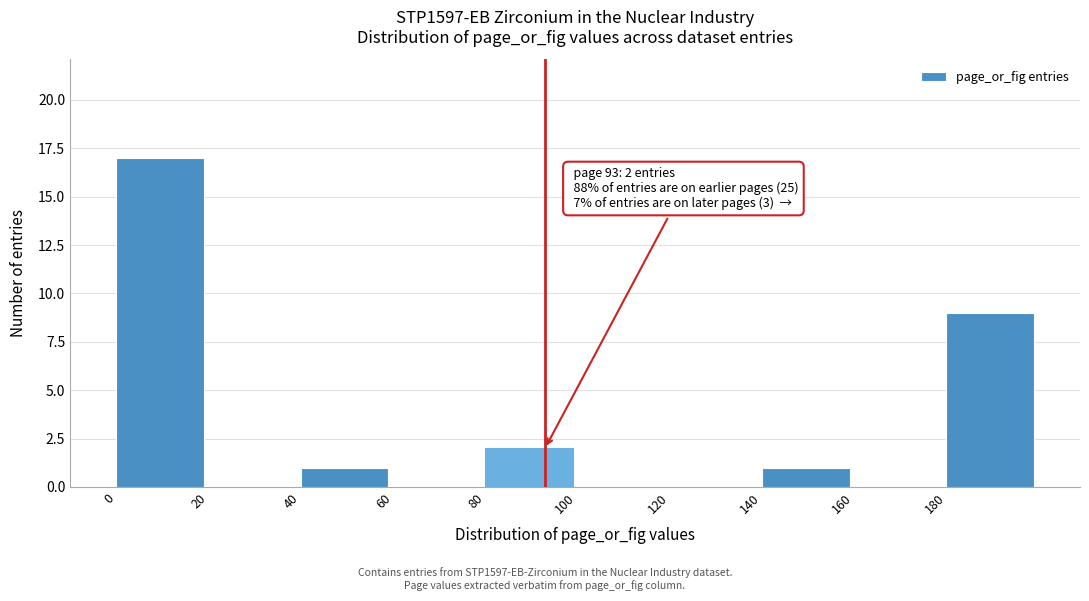

Which range on the x-axis has the tallest bar?

0 to 20